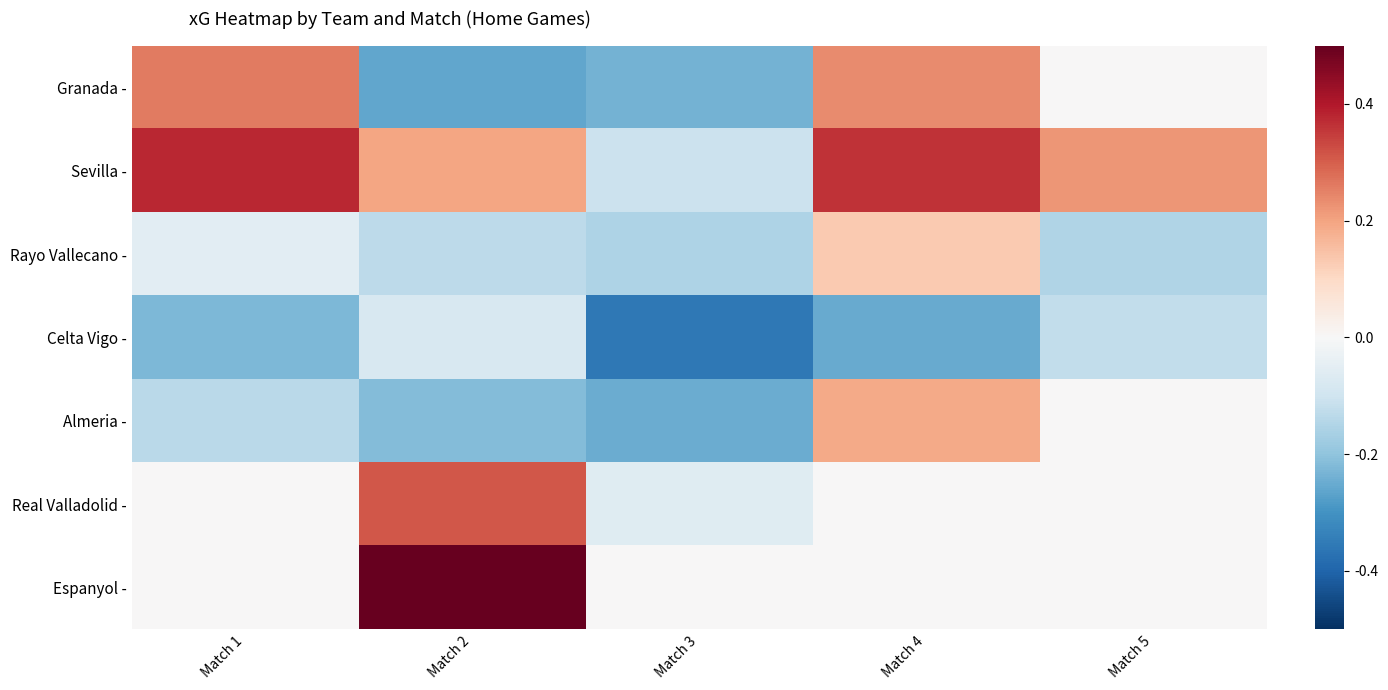

Reading left to right, transcribe all the data shown in this chart.

Granada -: Match 1=0.3	Match 2=-0.3	Match 3=-0.2	Match 4=0.2	Match 5=0.0
Sevilla -: Match 1=0.4	Match 2=0.2	Match 3=-0.1	Match 4=0.4	Match 5=0.2
Rayo Vallecano -: Match 1=-0.1	Match 2=-0.1	Match 3=-0.2	Match 4=0.1	Match 5=-0.1
Celta Vigo -: Match 1=-0.2	Match 2=-0.1	Match 3=-0.4	Match 4=-0.3	Match 5=-0.1
Almeria -: Match 1=-0.1	Match 2=-0.2	Match 3=-0.2	Match 4=0.2	Match 5=0.0
Real Valladolid -: Match 1=0.0	Match 2=0.3	Match 3=-0.1	Match 4=0.0	Match 5=0.0
Espanyol -: Match 1=0.0	Match 2=0.5	Match 3=0.0	Match 4=0.0	Match 5=0.0